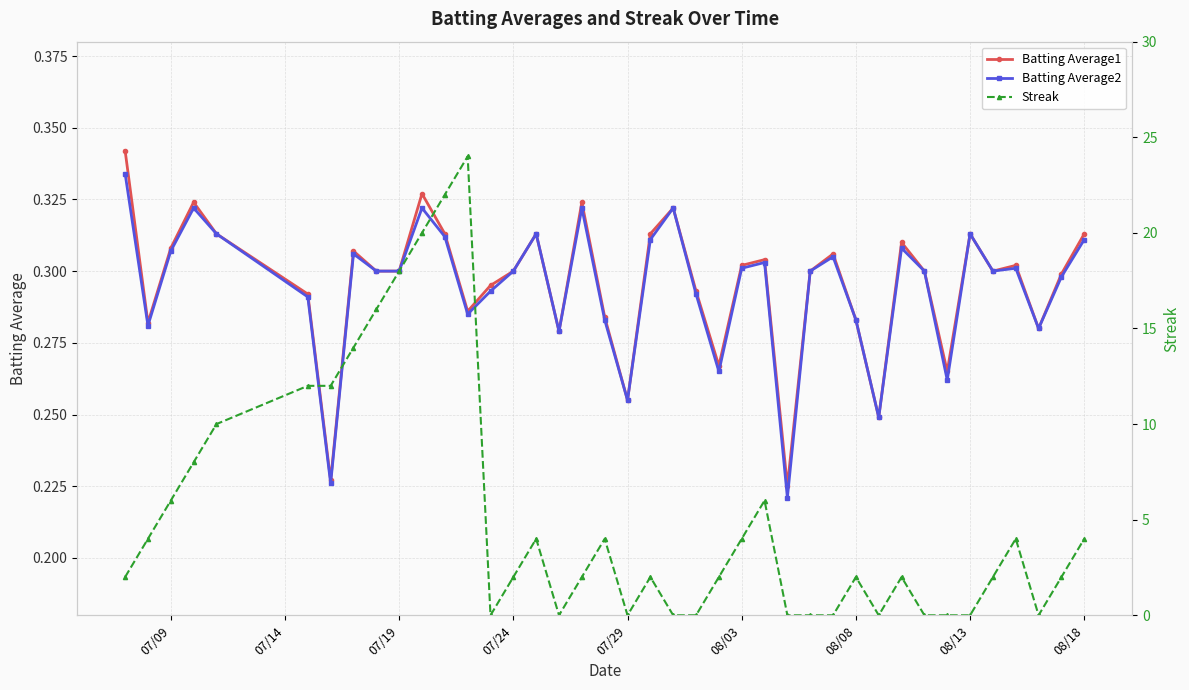

The Batting Average1 series shows 0.5 at 08/08. True or false?

False